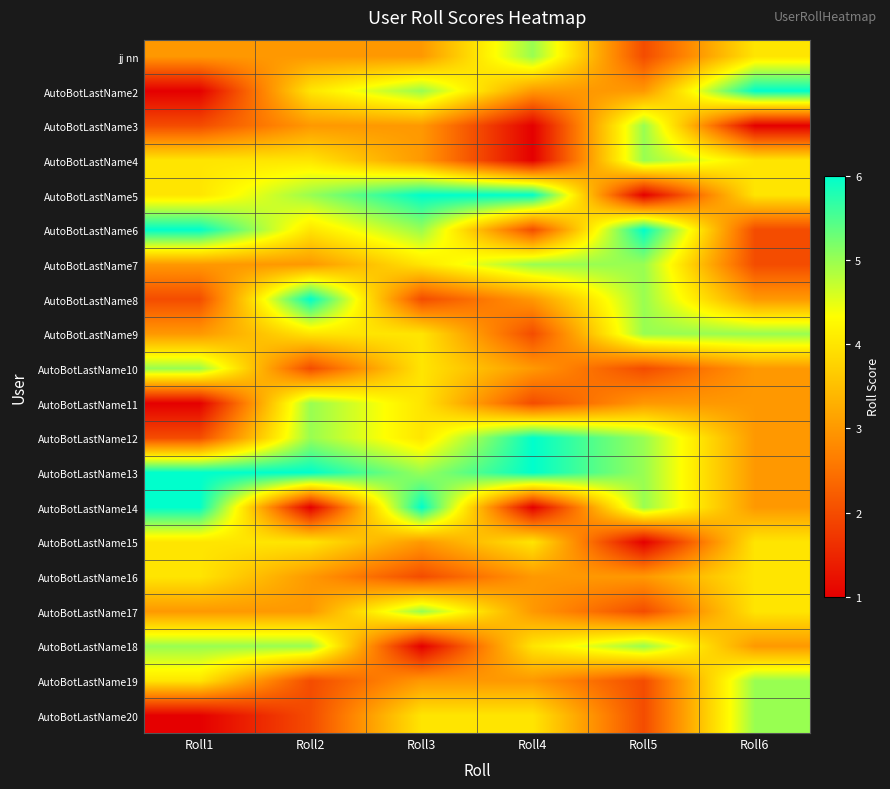

List the series in order of their peak value, lowest first.

AutoBotLastName15, AutoBotLastName16, jj nn, AutoBotLastName3, AutoBotLastName4, AutoBotLastName7, AutoBotLastName9, AutoBotLastName10, AutoBotLastName11, AutoBotLastName17, AutoBotLastName18, AutoBotLastName19, AutoBotLastName20, AutoBotLastName2, AutoBotLastName5, AutoBotLastName6, AutoBotLastName8, AutoBotLastName12, AutoBotLastName13, AutoBotLastName14